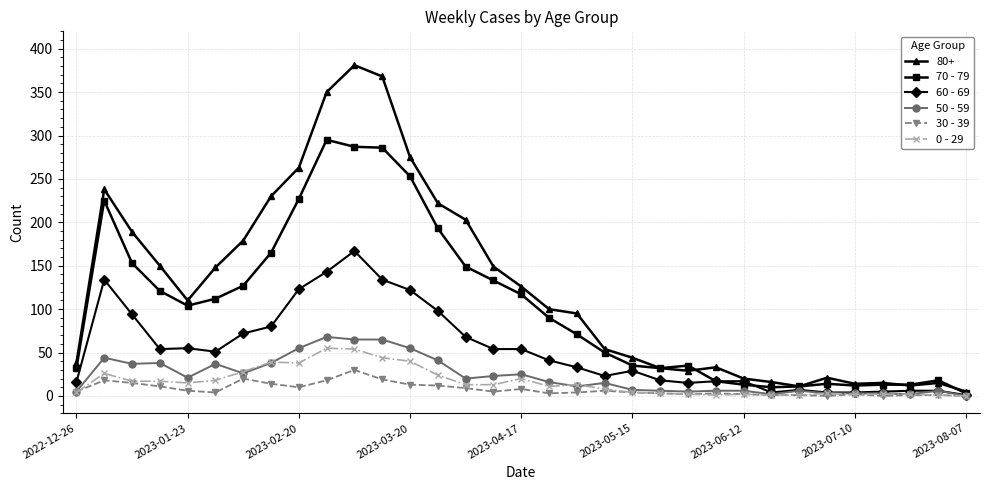

True or false: 50 - 59 has more than 0 interior local peaks.

True